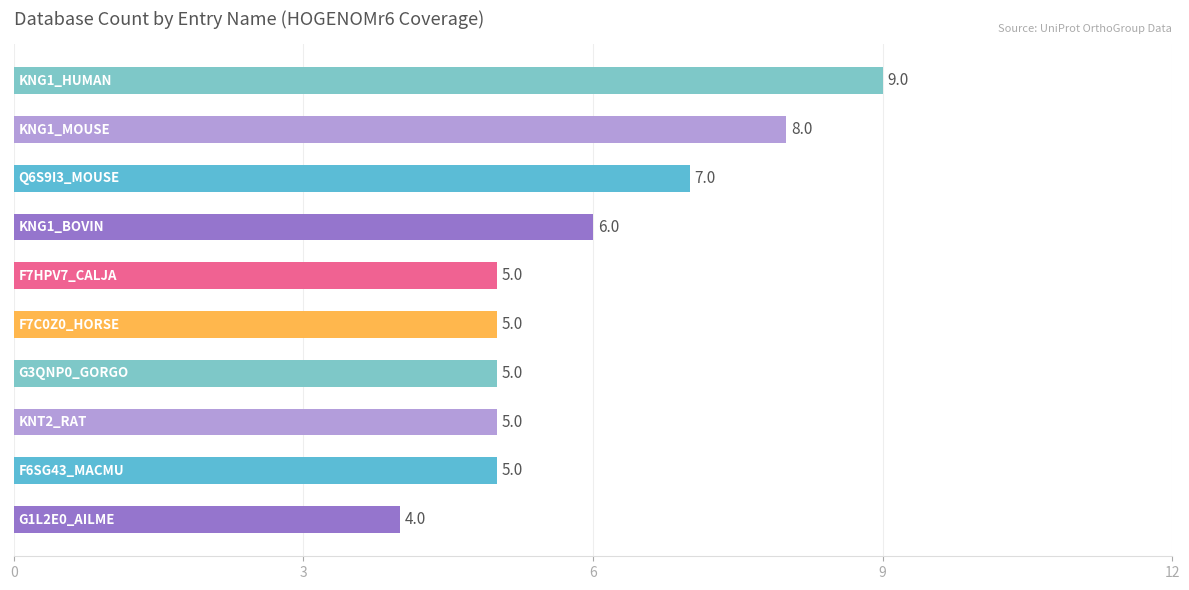

Count the values in the range 5 to 7.

7